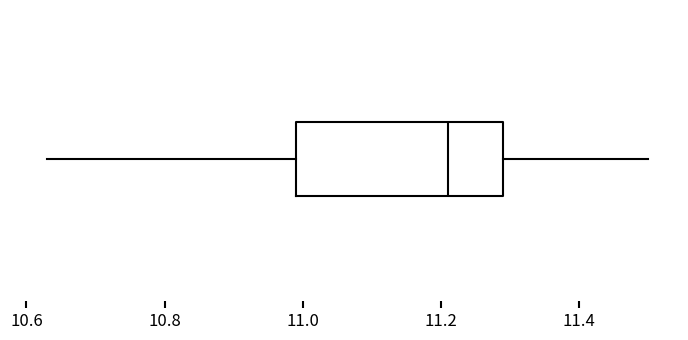

Where does the right whisker of the box end on the x-axis? The values are not printed on the chart, so give them approximately, as read against the axis.

11.50